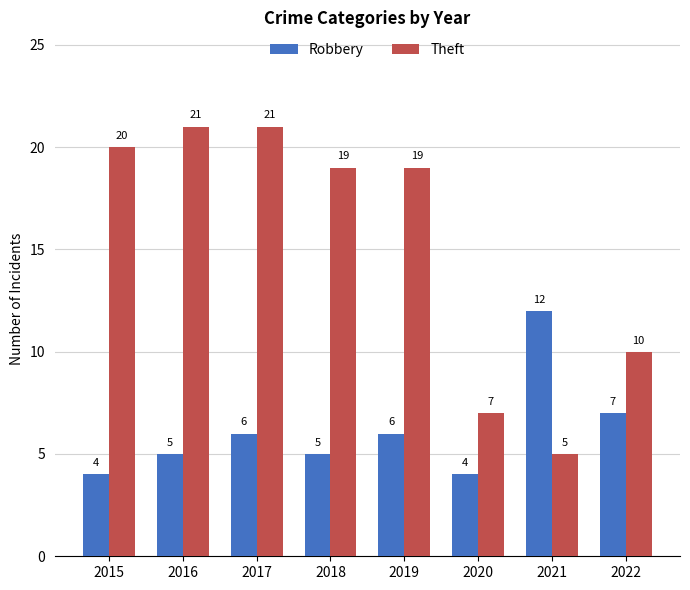

What is the average value of the Robbery series?

6